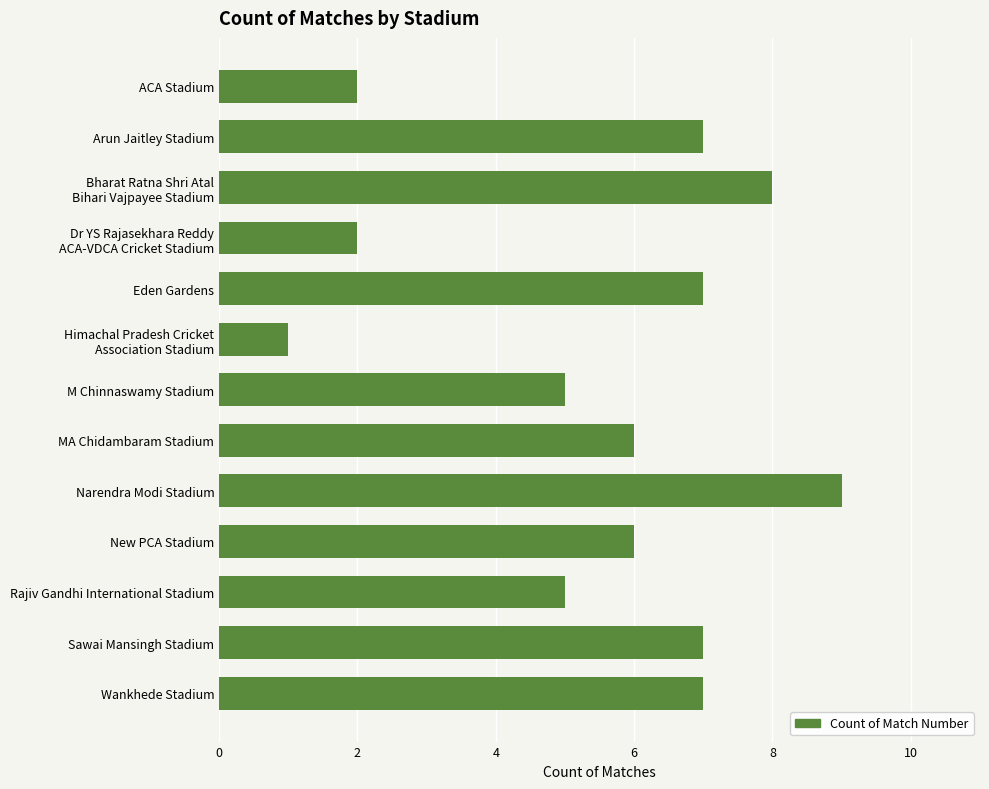

What is the difference between the maximum and second lowest values?

7